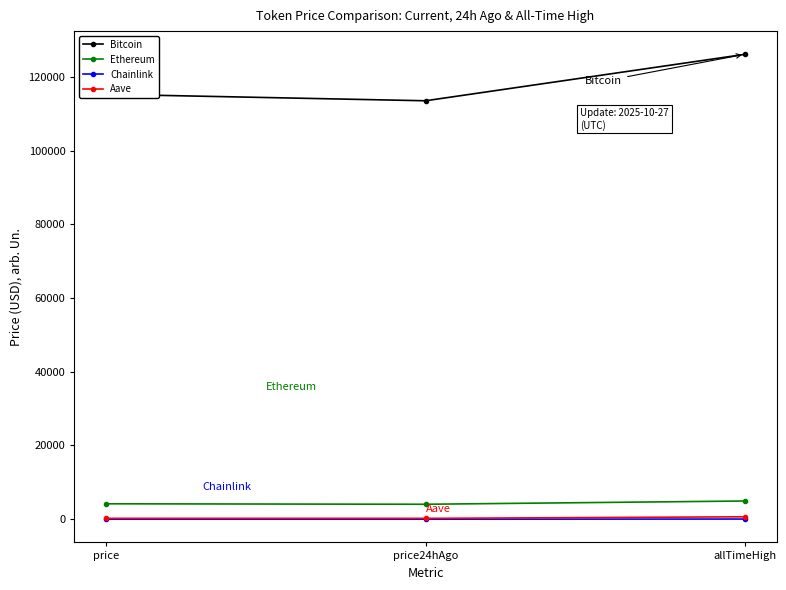

What is the maximum value for Ethereum?

4946.1